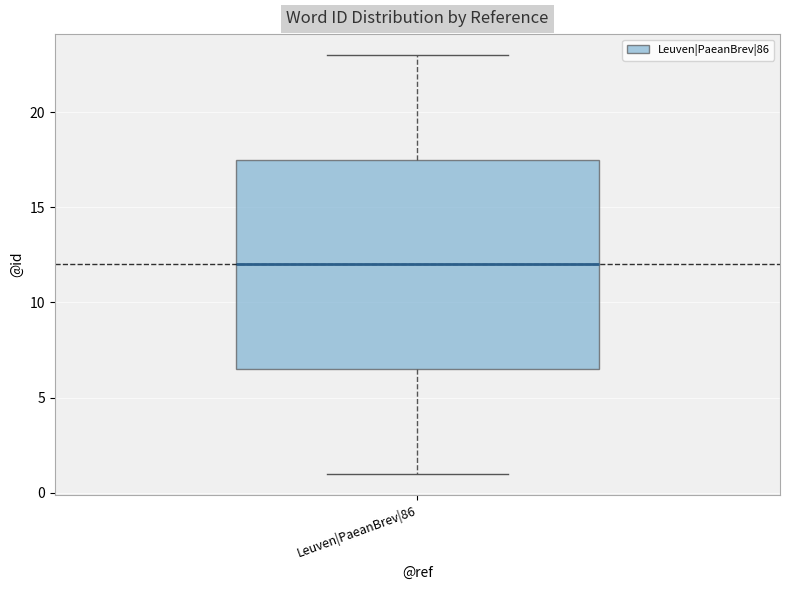

Read this box plot against the y-axis: the position of the median line, the range covered by the box, and the ends of both whiskers. The values are not printed on the chart, so give them approximately, as read against the axis.

median 12.0, box 6.5 to 17.5, whiskers 1.0 to 23.0